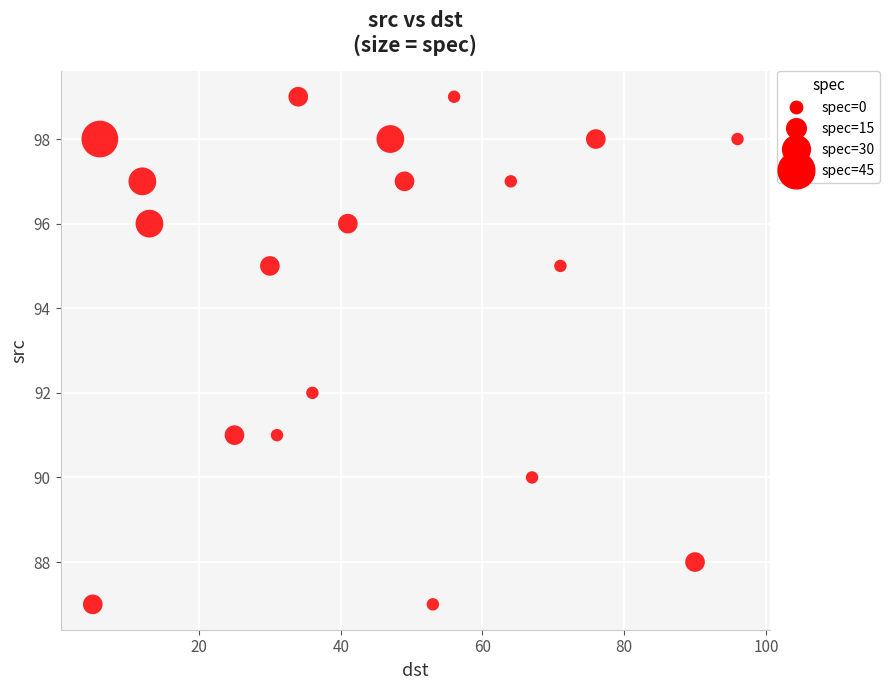

What is the range of X values (max minus min)?

91